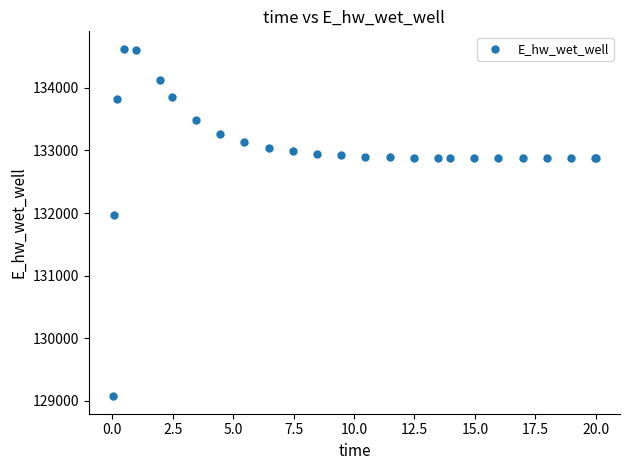

What Y value in the scatter plot is closest to 131848?

131969.5